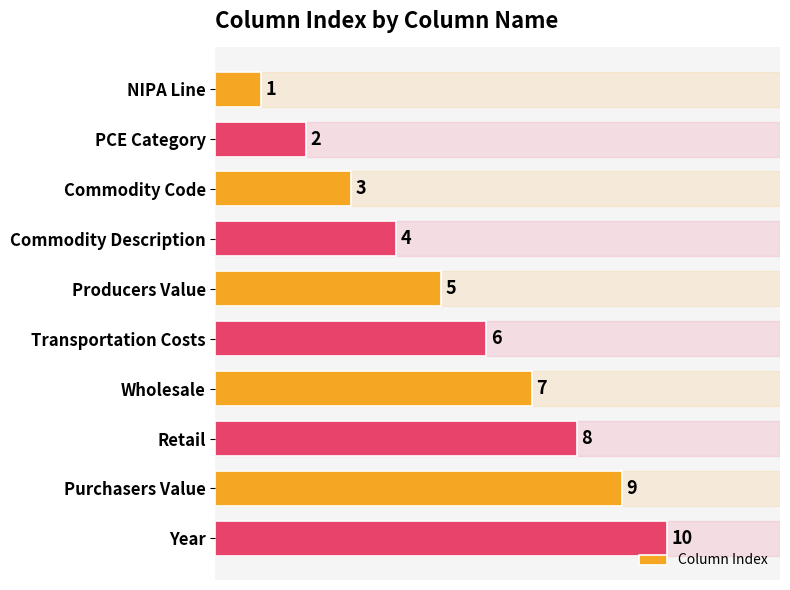

What is the minimum value shown in the chart?

1